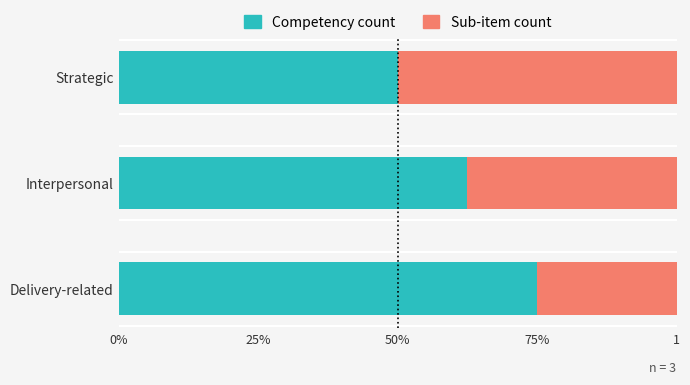

Which series has the largest range (max minus min)?

Competency count